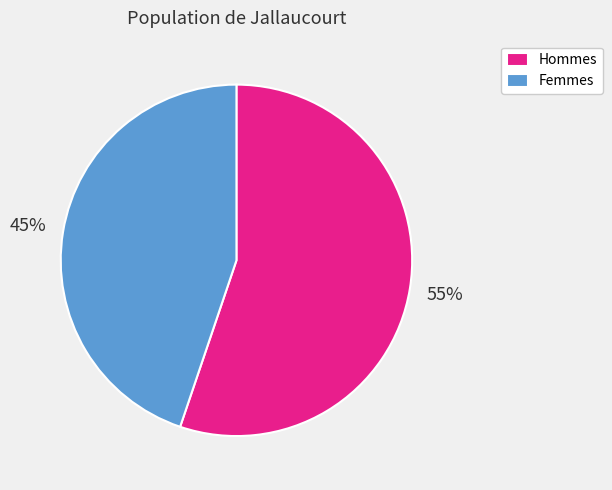

To the nearest percent, what is the average slice percentage?

50%